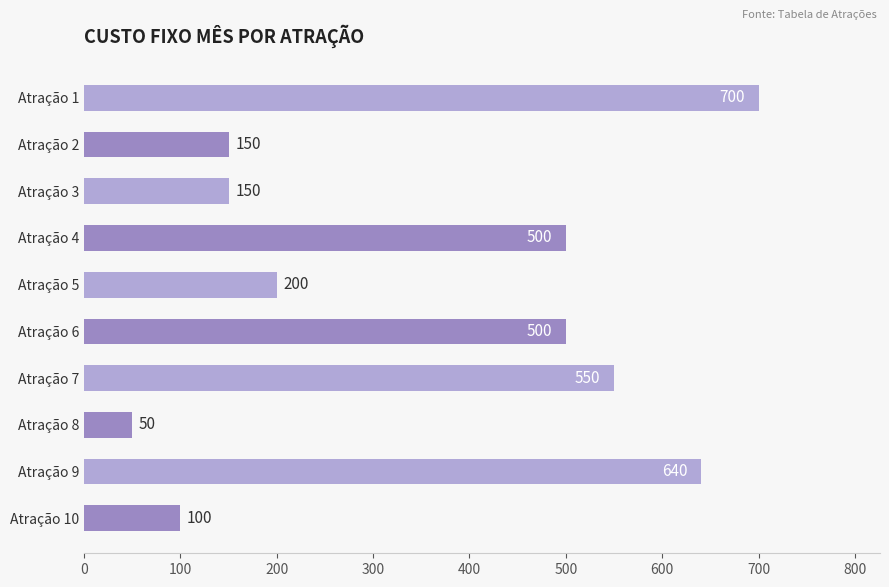

True or false: the data shows 150 at Atração 3.

True